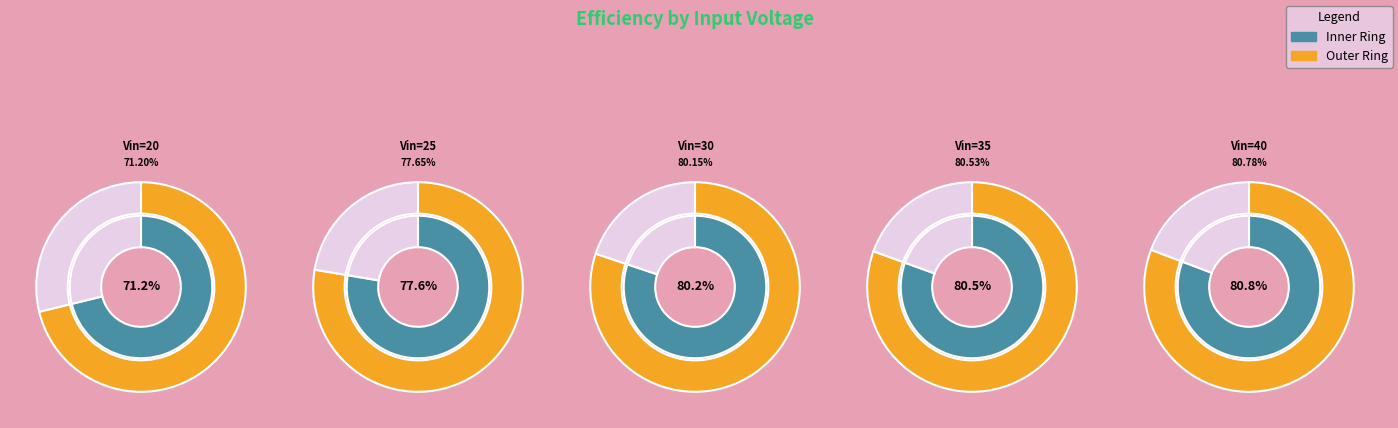

Is Vin=25 the majority of the pie?

No